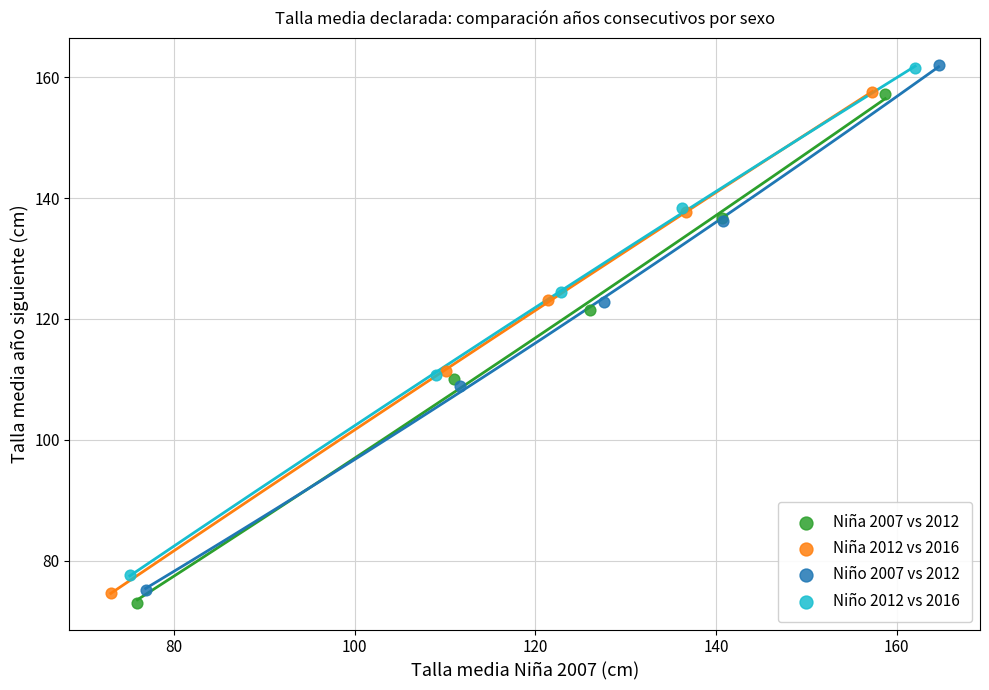

Which series has the widest spread of Y values?

Niño 2007 vs 2012